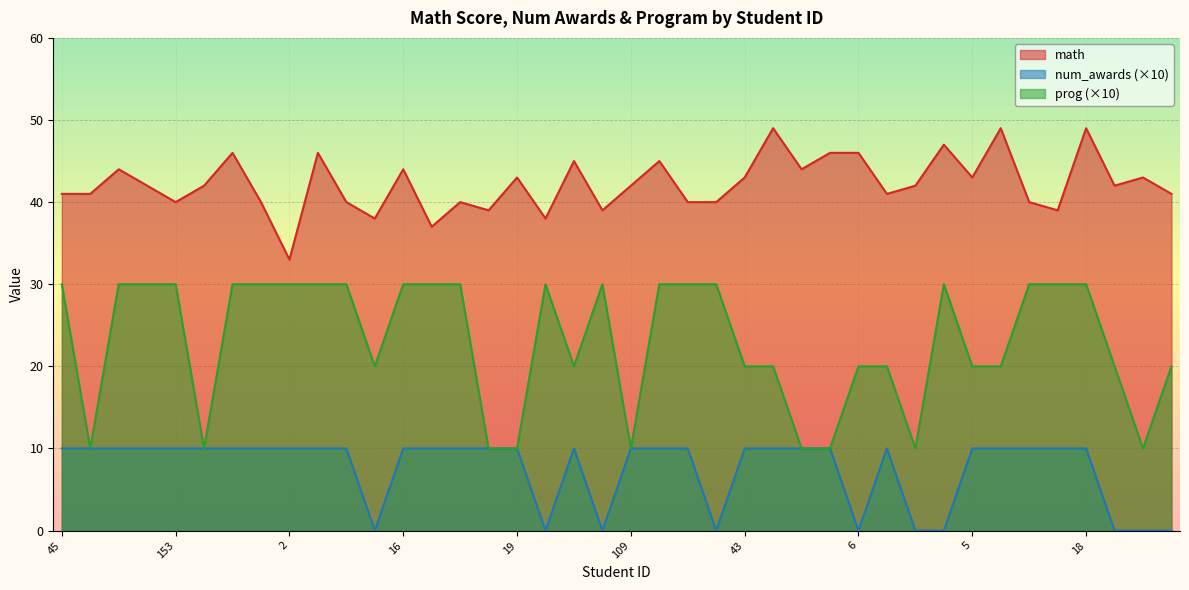

What is the spread (max minus min) of values at 176?

41